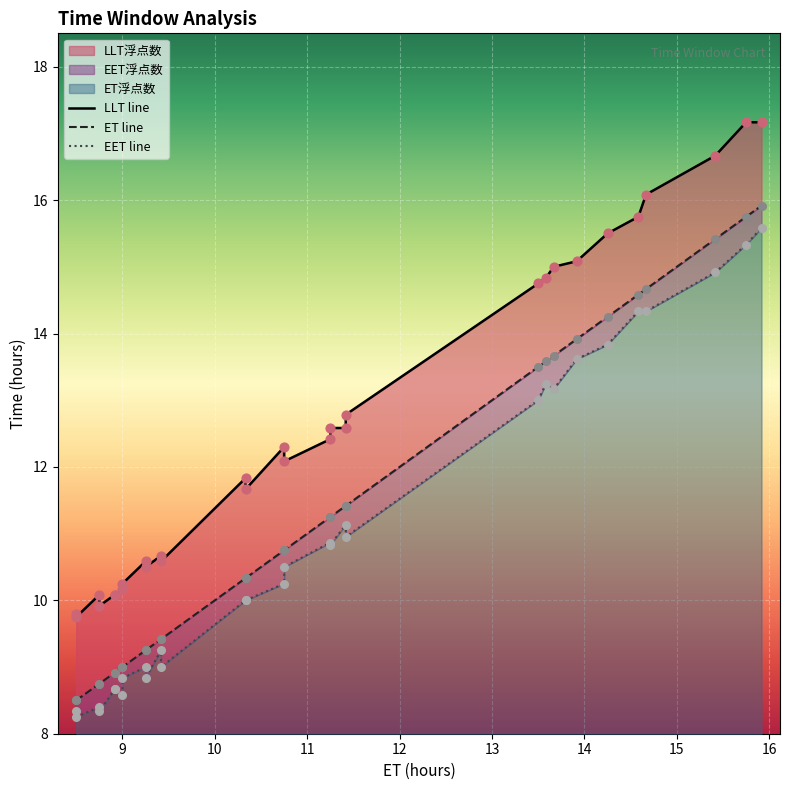

What is the total value across all series at 17?

41.7